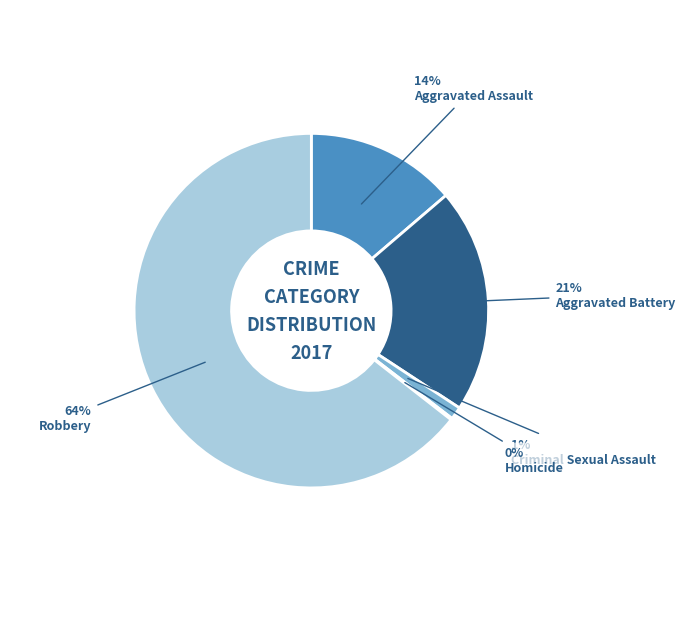

Which category has the biggest portion of the pie?

Robbery